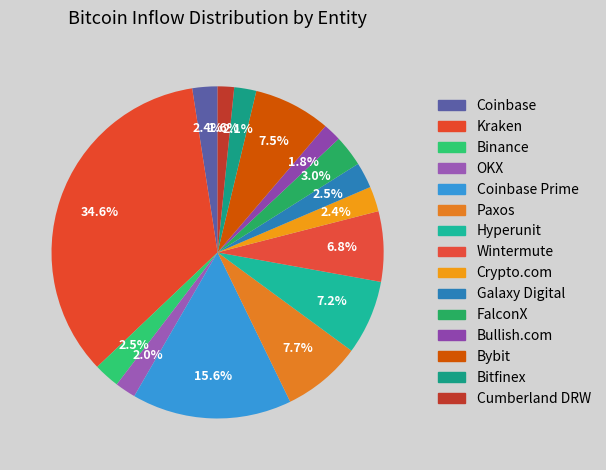

Rank the categories by value from highest to lowest.

Kraken, Coinbase Prime, Paxos, Bybit, Hyperunit, Wintermute, FalconX, Binance, Galaxy Digital, Coinbase, Crypto.com, Bitfinex, OKX, Bullish.com, Cumberland DRW